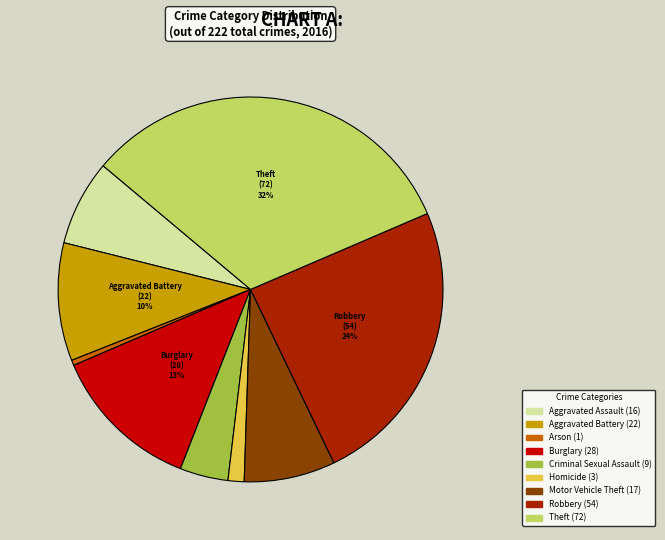

To the nearest percent, what is the average slice percentage?

11%